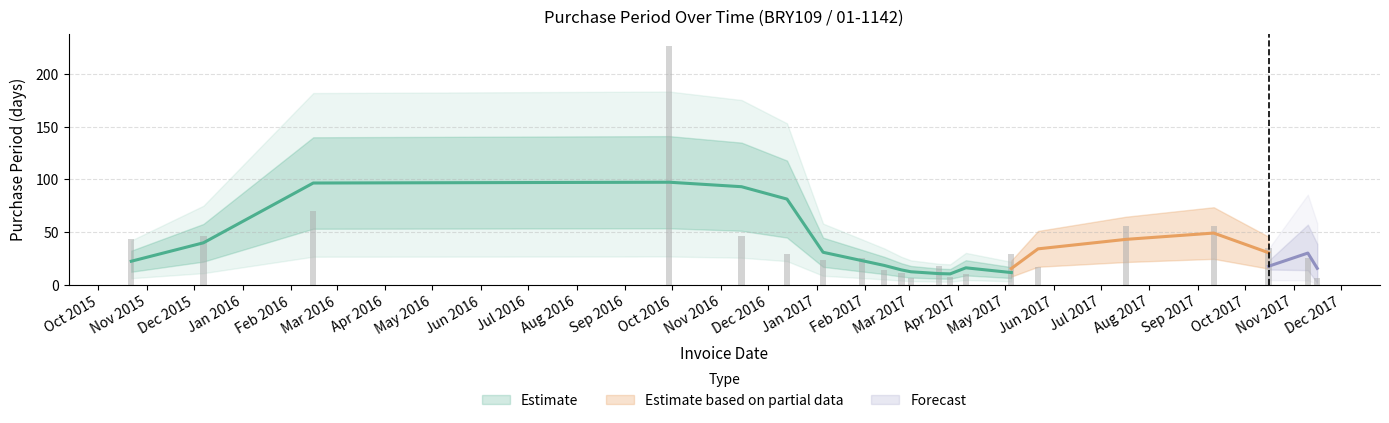

What is the change in value from 2016-09-29 to 2017-01-05?

-204